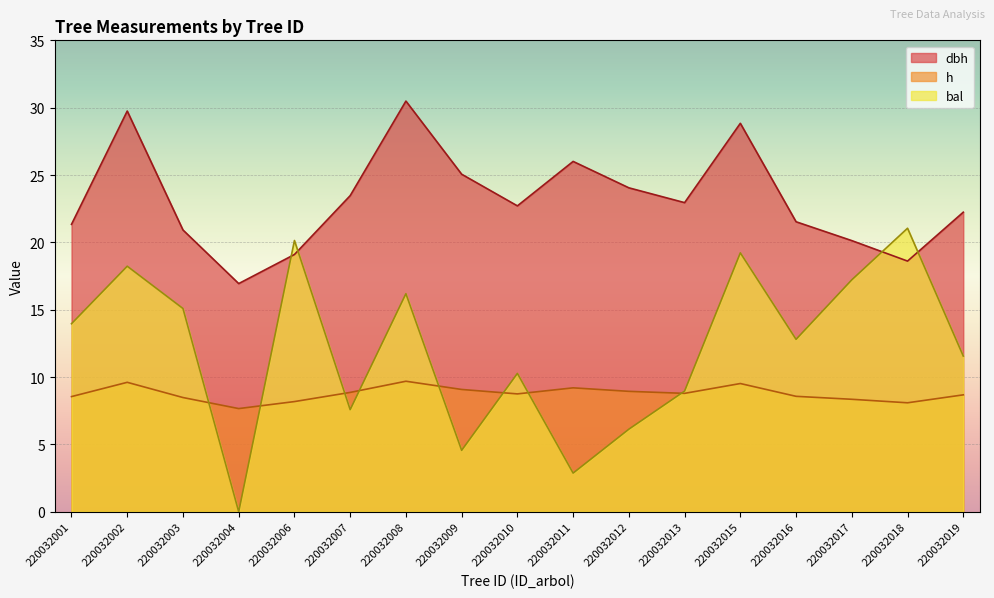

Reading left to right, what are all the values shown in this chart?

dbh: 21.3	29.8	20.9	16.9	19.1	23.5	30.5	25.1	22.7	26.0	24.1	22.9	28.8	21.5	20.1	18.6	22.2
h: 8.6	9.6	8.5	7.7	8.2	8.9	9.7	9.1	8.8	9.2	8.9	8.8	9.5	8.6	8.3	8.1	8.7
bal: 14.0	18.2	15.1	0.0	20.1	7.6	16.2	4.6	10.3	2.9	6.1	9.0	19.2	12.8	17.2	21.1	11.6